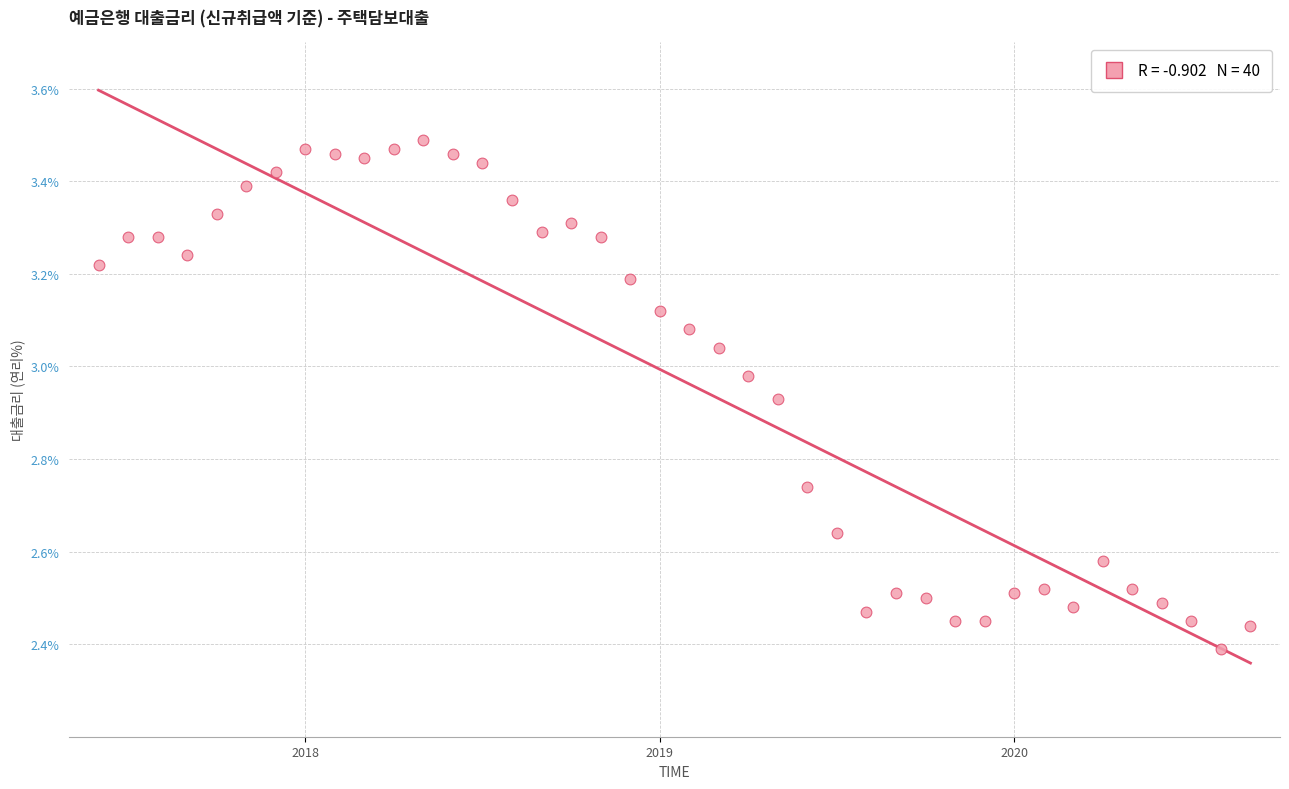

What is the range of Y values (max minus min)?

1.1